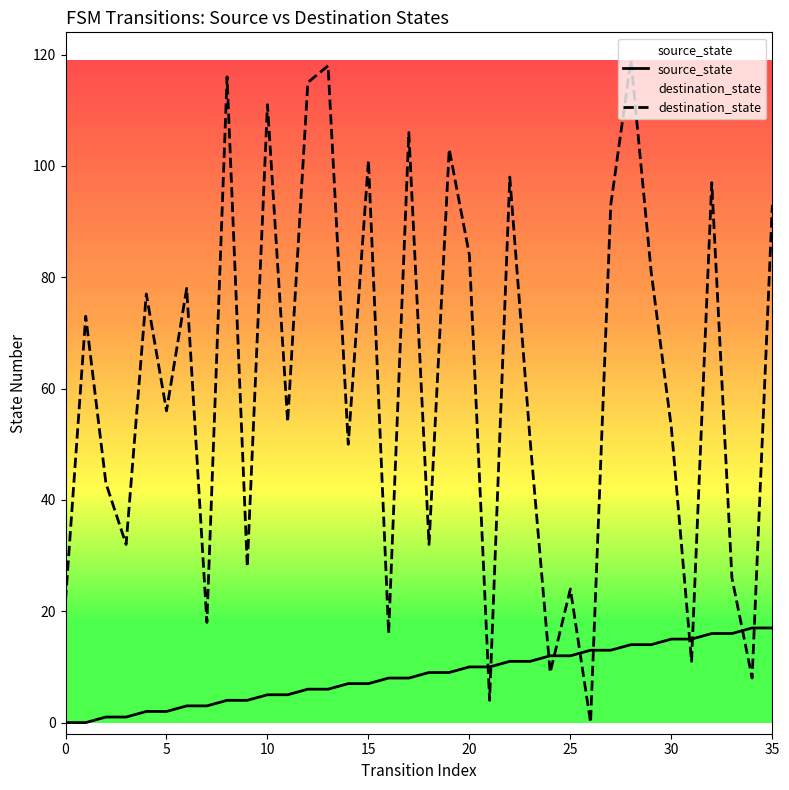

At how many categories does at least one series exceed 104?

6